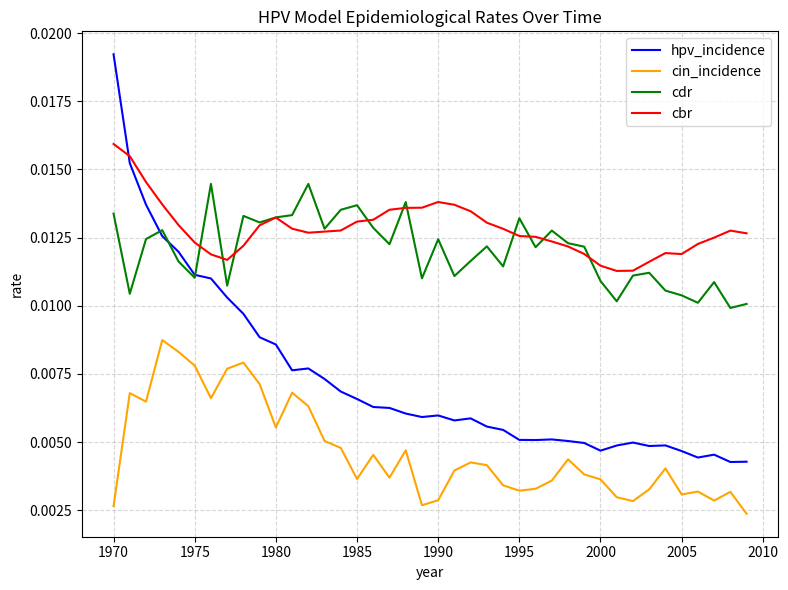

Does the chart display data point markers on the line(s)?

No